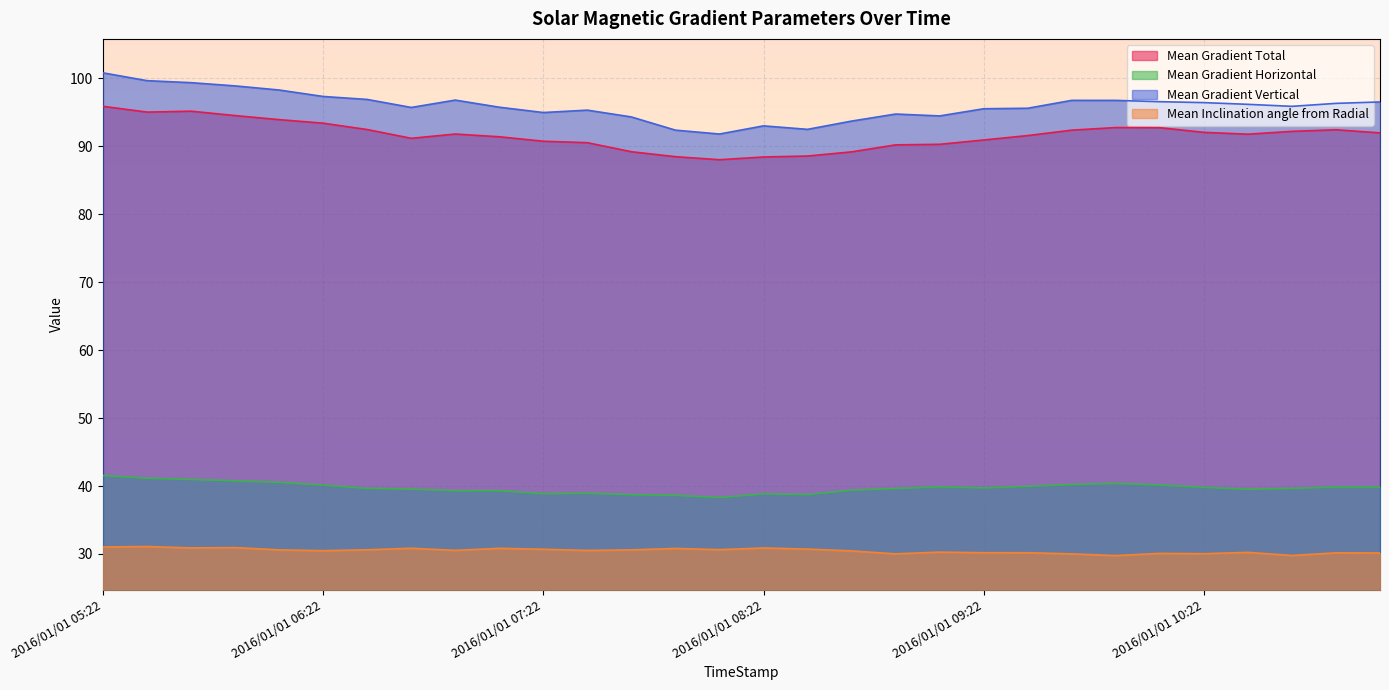

Where does the Mean Inclination angle from Radial series first go above 30?

2016/01/01 05:22